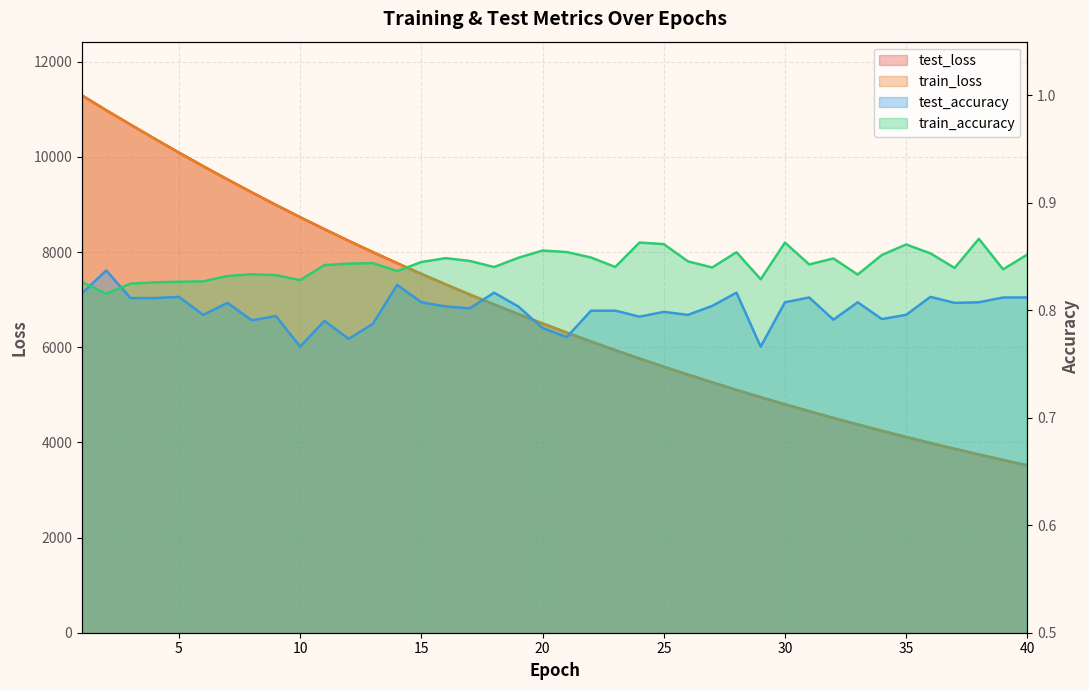

At which label does train_accuracy reach its minimum?

2